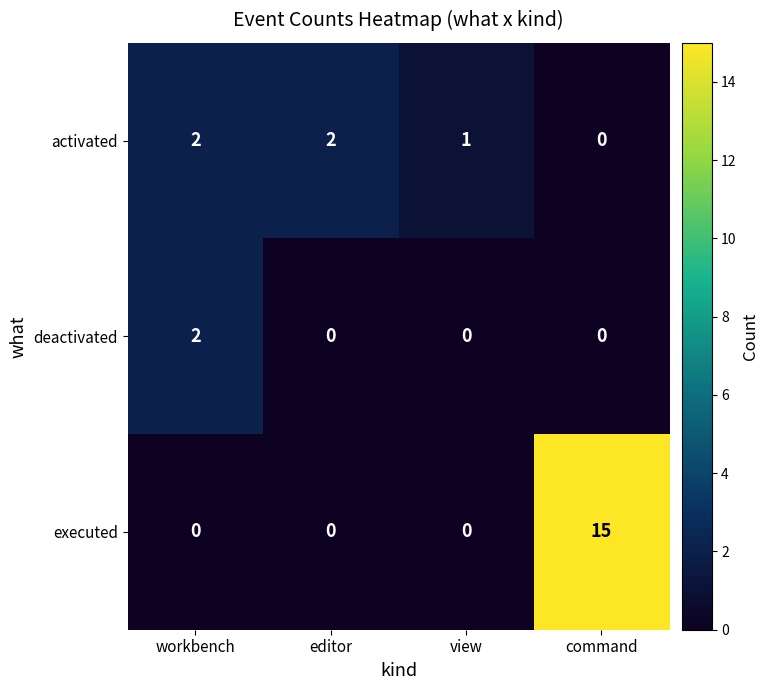

How many data points does each series have?

4